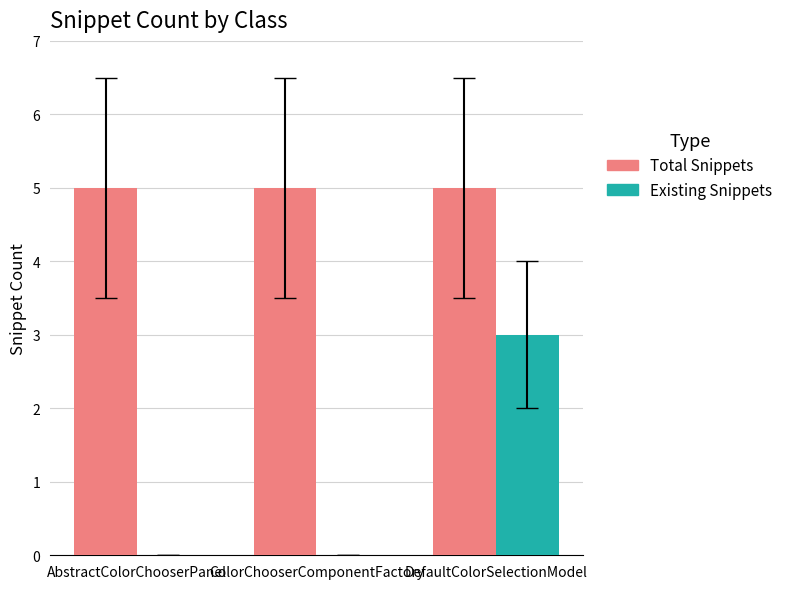

Which series changed the most between ColorChooserComponentFactory and DefaultColorSelectionModel?

Existing Snippets